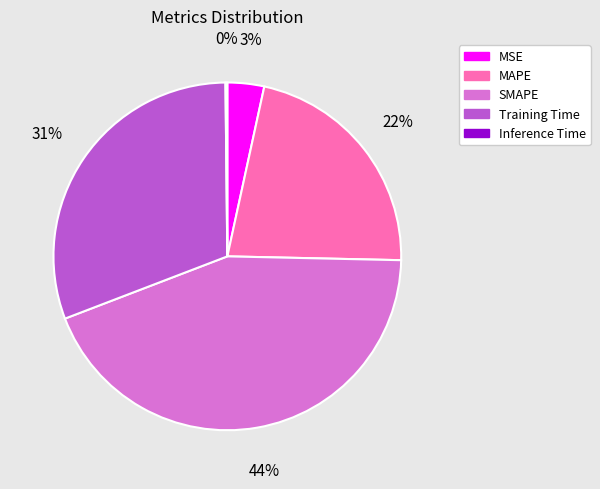

Which slice is the largest?

SMAPE